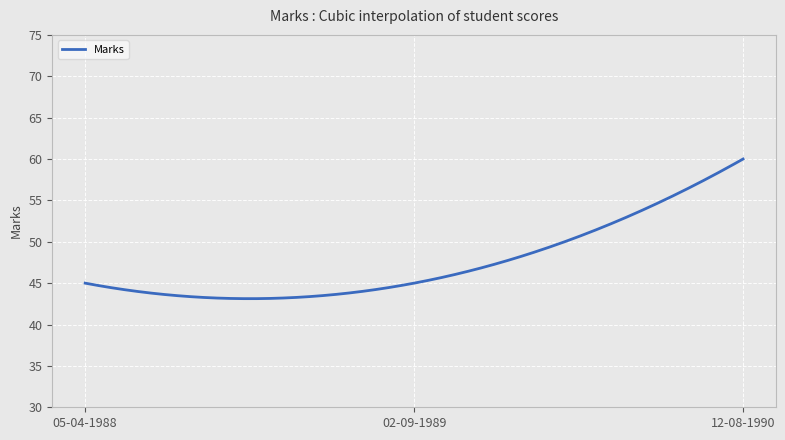

Count the number of data series in this chart.

1